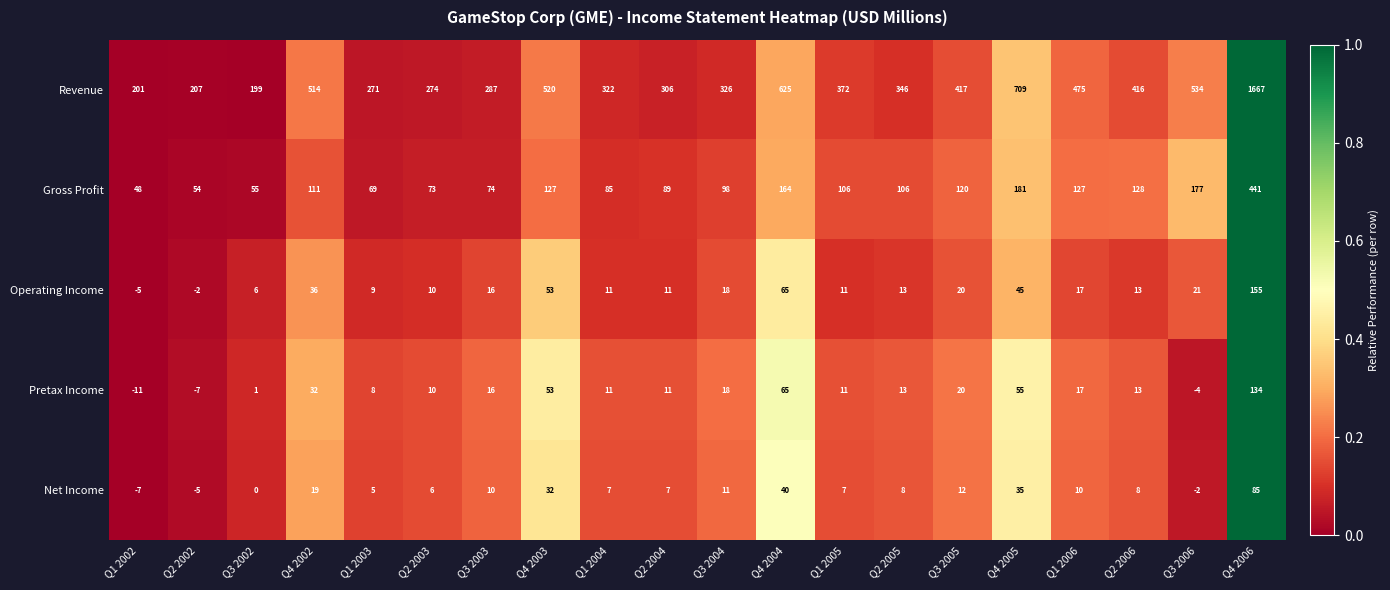

At which category is the sum across all series the highest?

Q4 2006